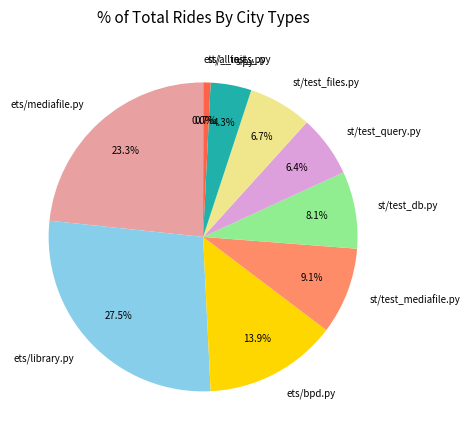

Between st/alltests.py and st/test_mediafile.py, which is larger?

st/test_mediafile.py